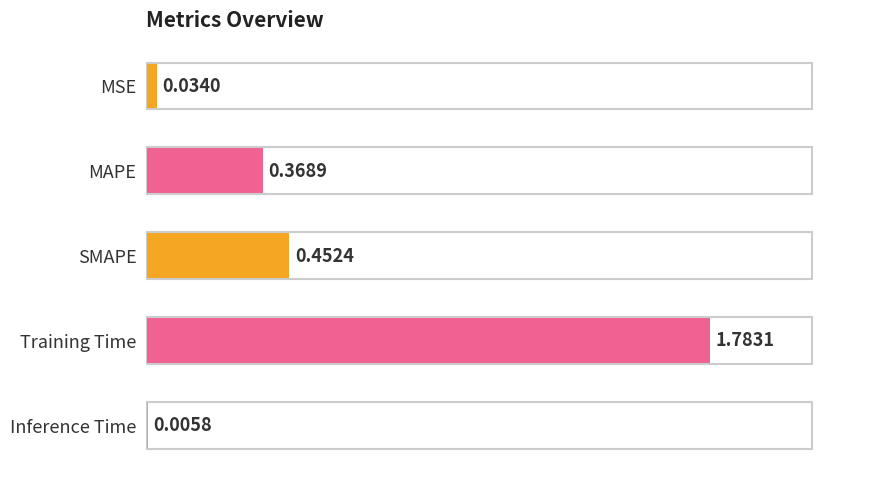

At which label is the value closest to 0?

Inference Time